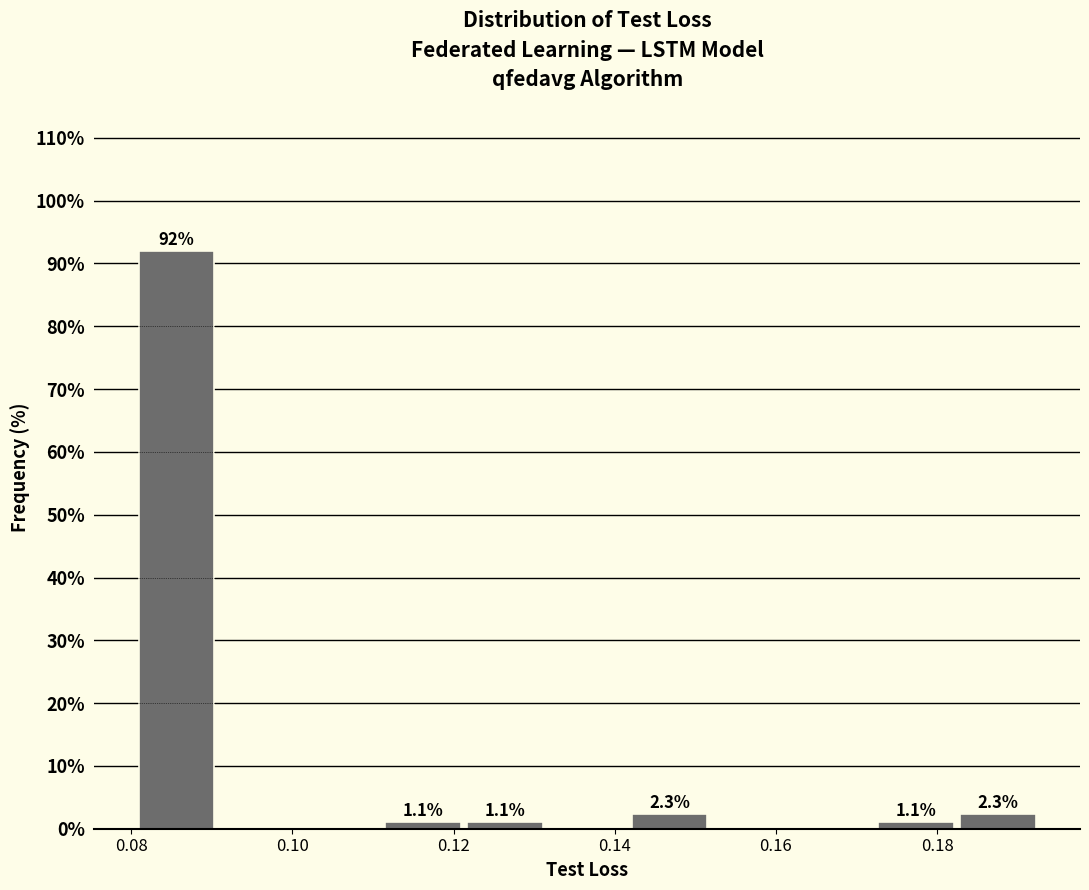

Over which range of the x-axis is the bar tallest?

0.080 to 0.090